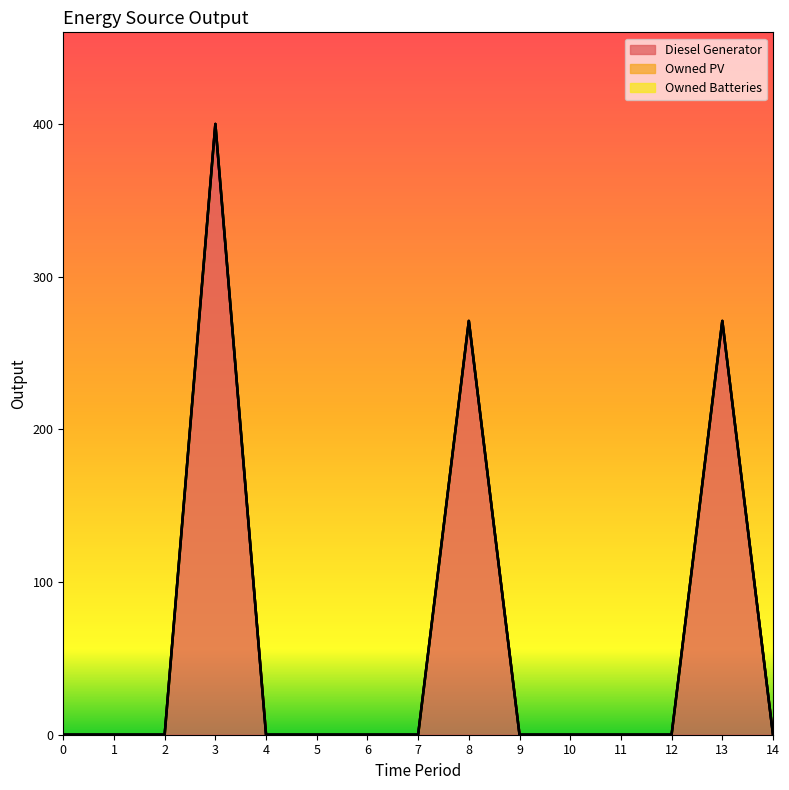

What is the difference between the maximum and minimum values in the Diesel Generator series?

400.0